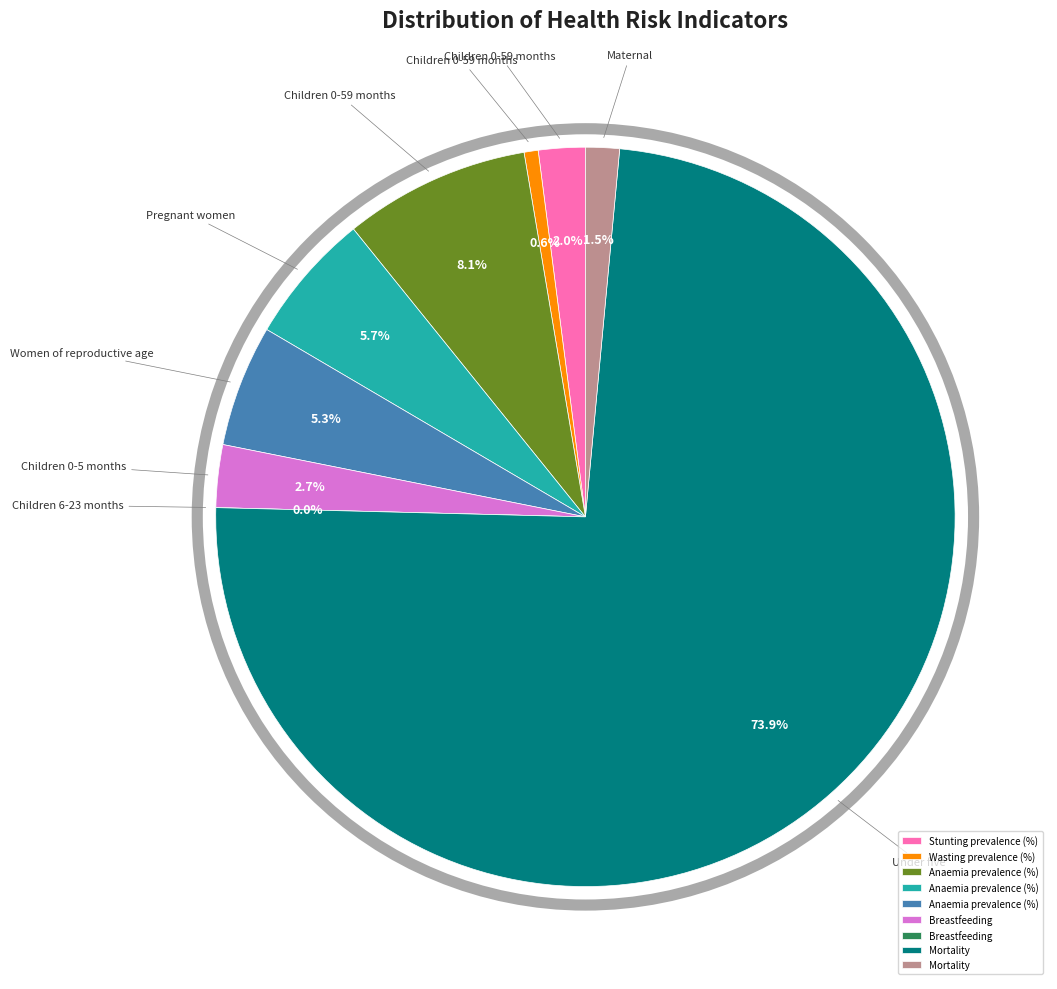

Does Mortality - Under five account for over 50% of the chart?

Yes